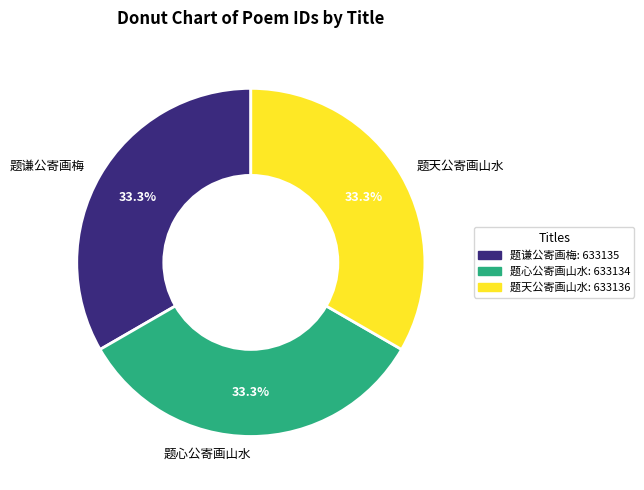

Does 题谦公寄画梅 account for over 50% of the chart?

No